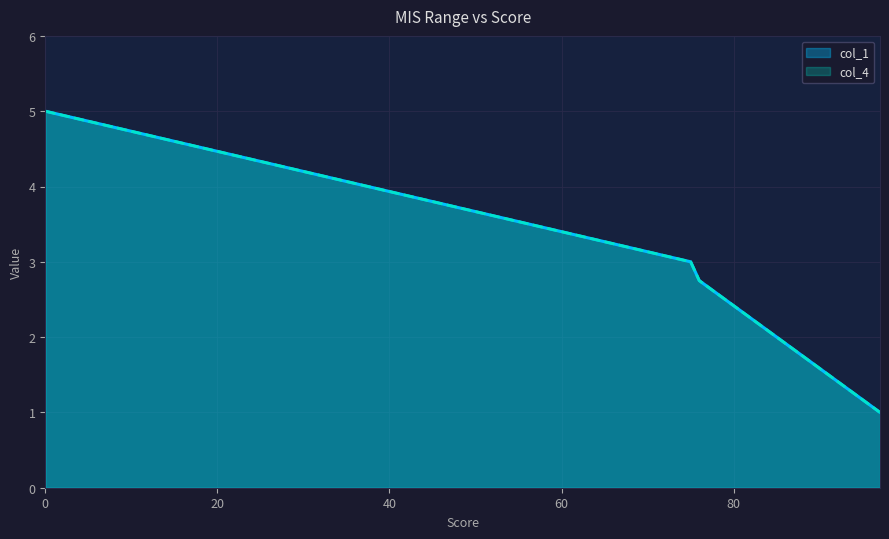

At 91, list the series in order from smallest to largest.

col_1, col_4